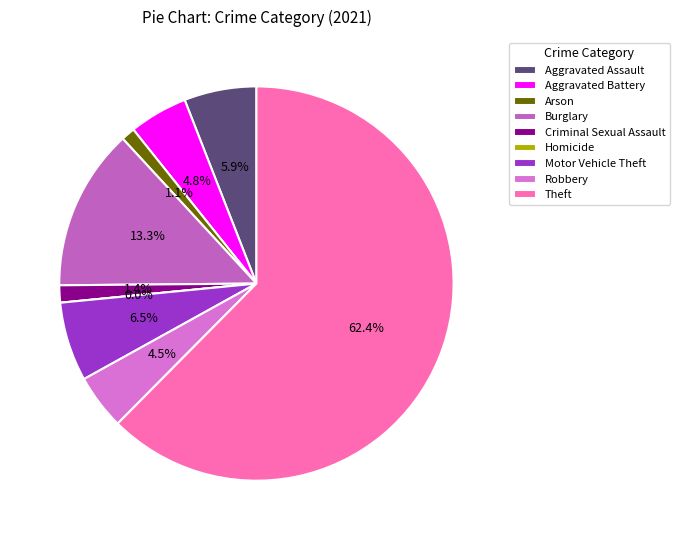

How many slices are in this pie chart?

9